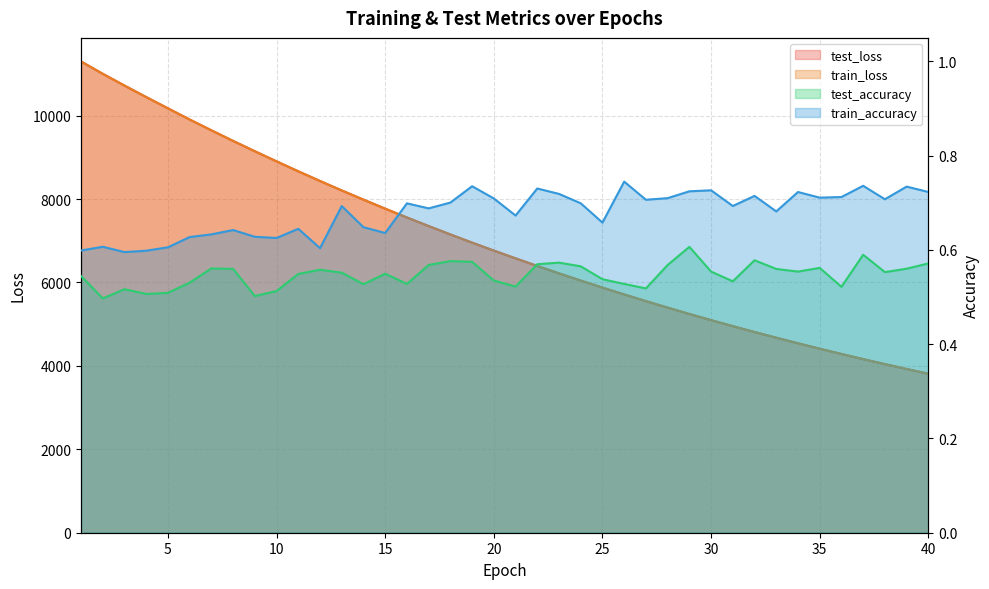

What is the sum of all test_loss values?

279232.0